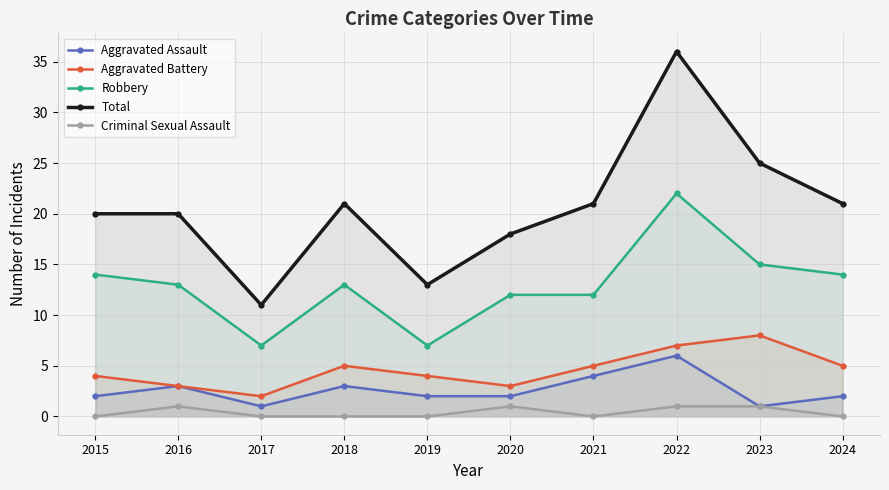

True or false: Total and Robbery cross at least once.

False